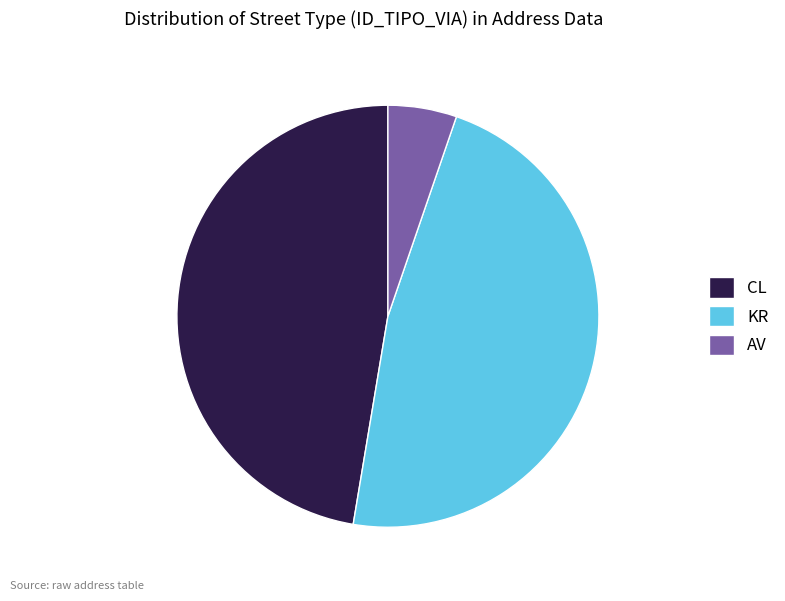

What is the smallest slice in the pie chart?

AV